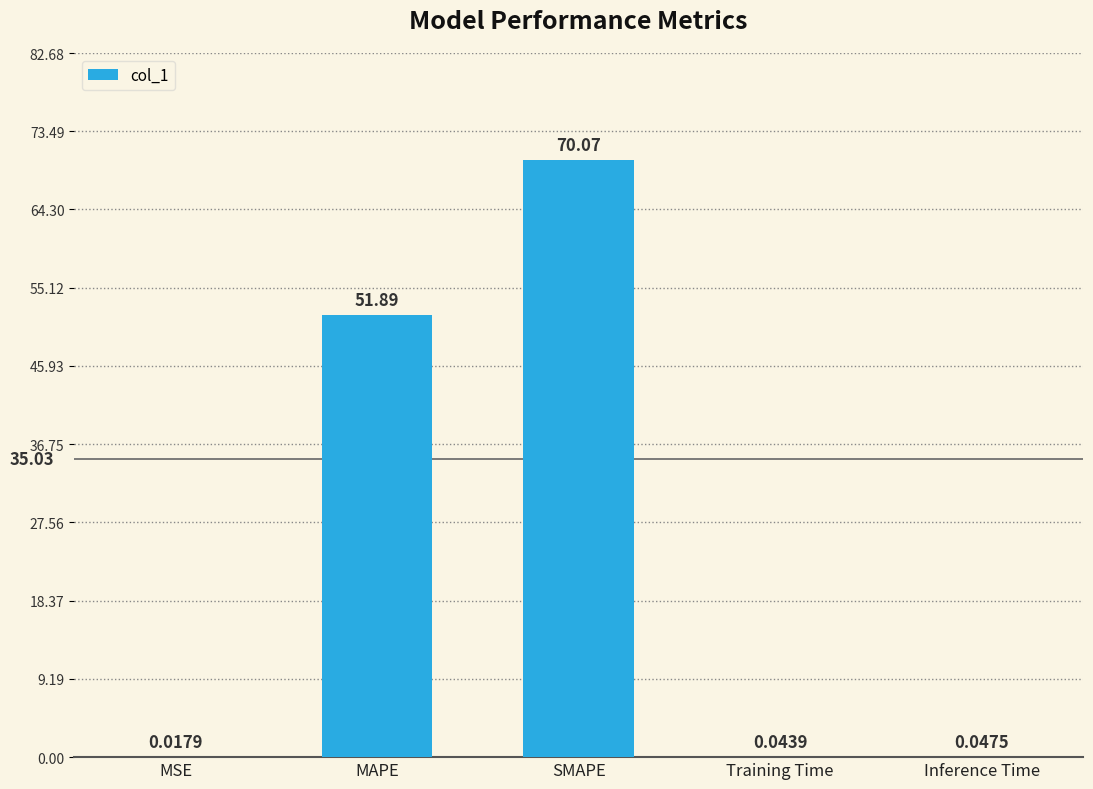

What is the change in value from SMAPE to Training Time?

-70.0